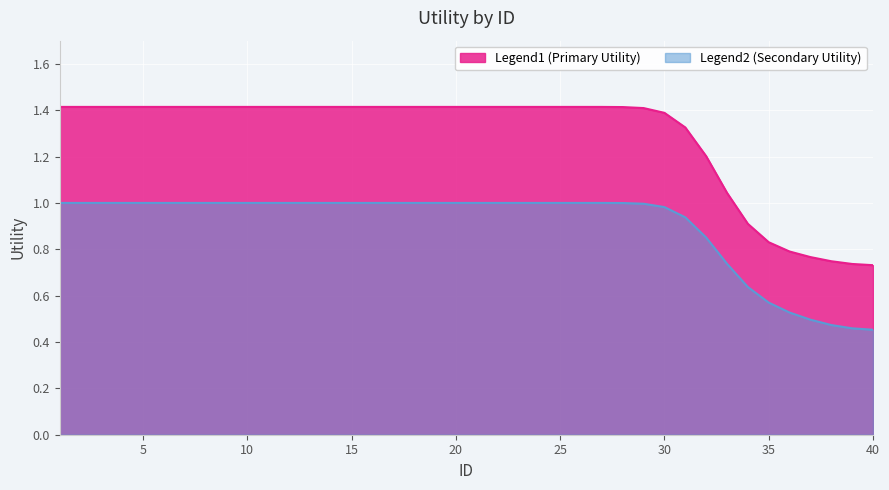

Rank the series by their maximum value, from lowest to highest.

Legend2 (Secondary Utility), Legend1 (Primary Utility)